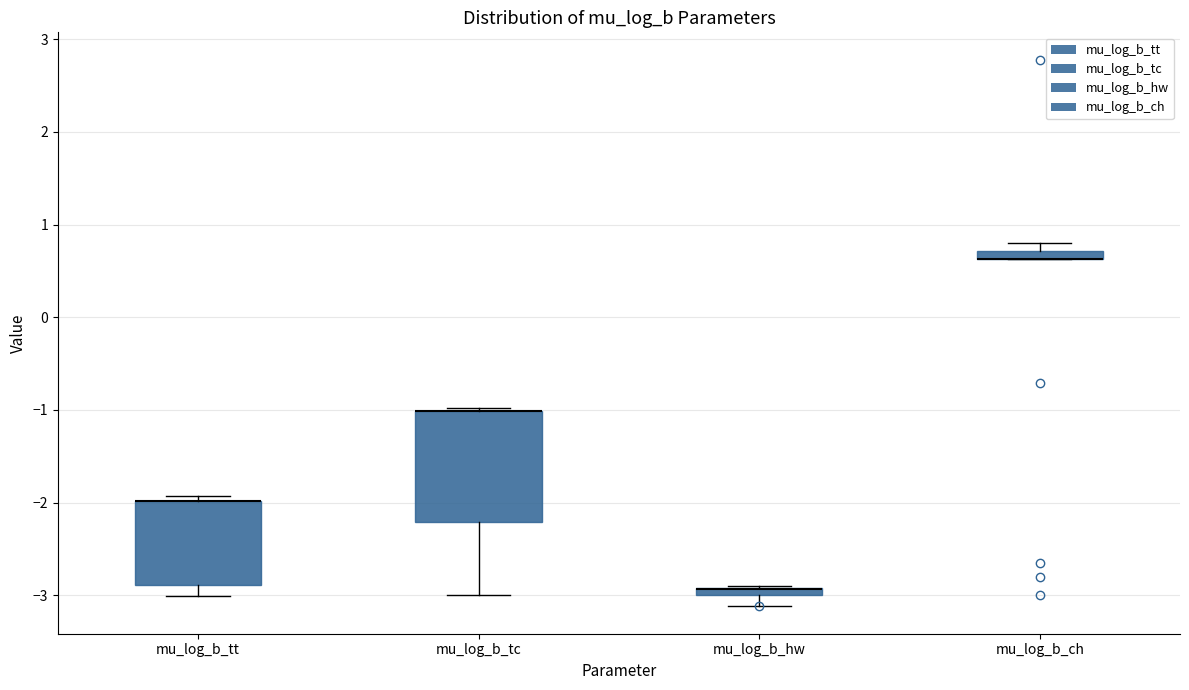

Where does the lower whisker of the box for mu_log_b_tt end on the y-axis? The values are not printed on the chart, so give them approximately, as read against the axis.

-3.0